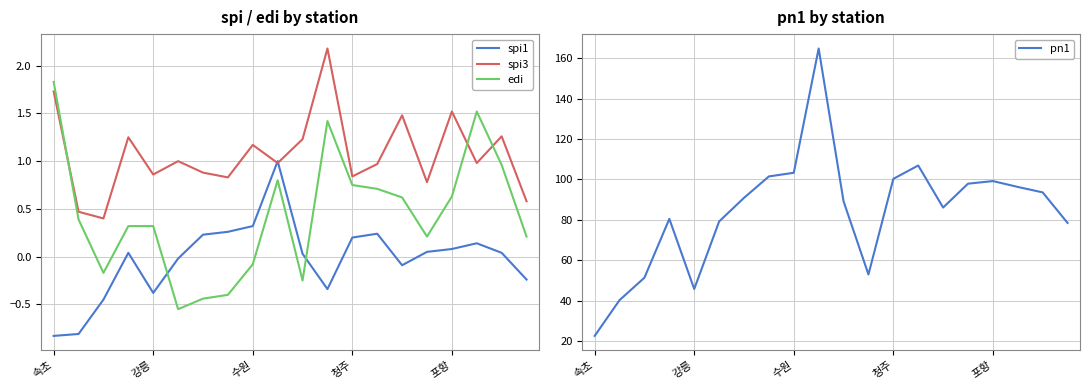

What is the difference between the spi1 values at 19 and 17?

0.4